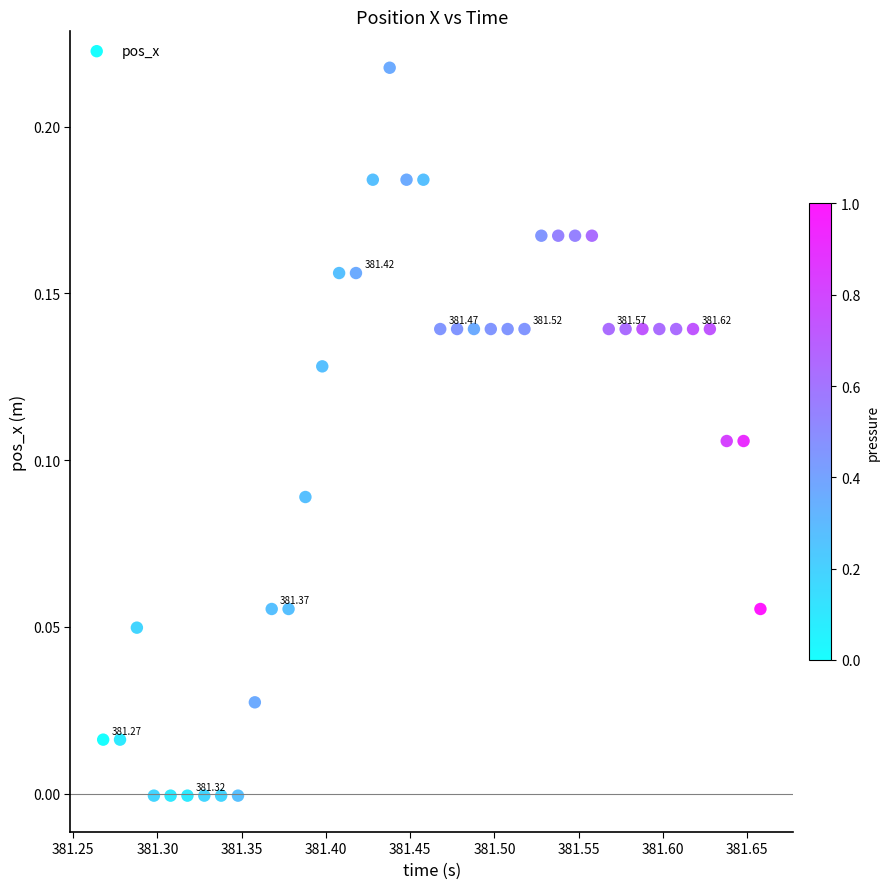

What is the range of X values (max minus min)?

0.4